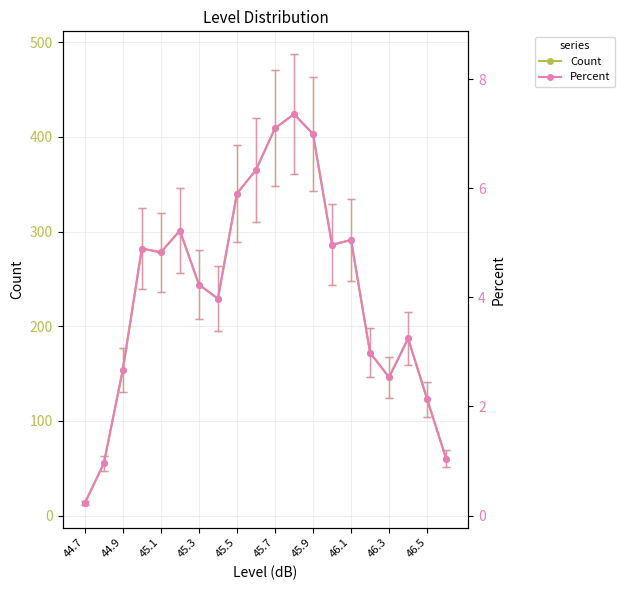

What is the difference between the second highest and minimum values in the Percent series?

6.9